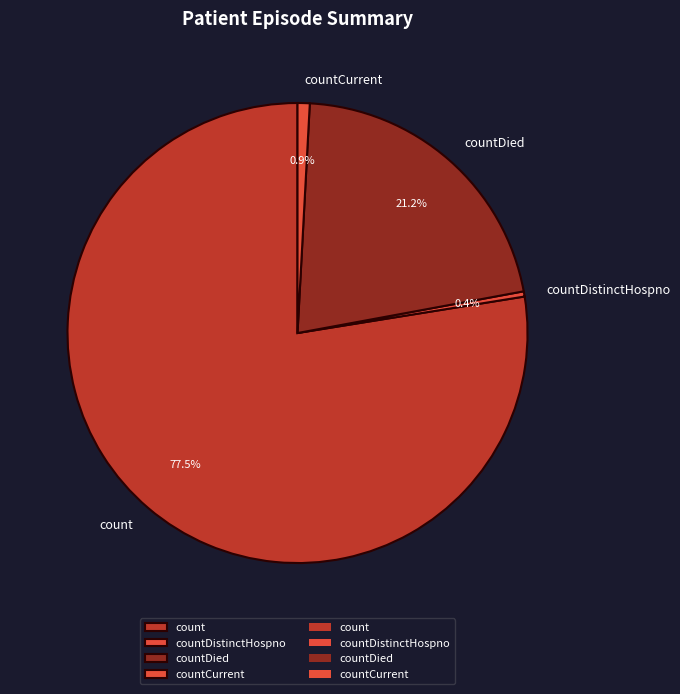

How many segments does this pie chart have?

4